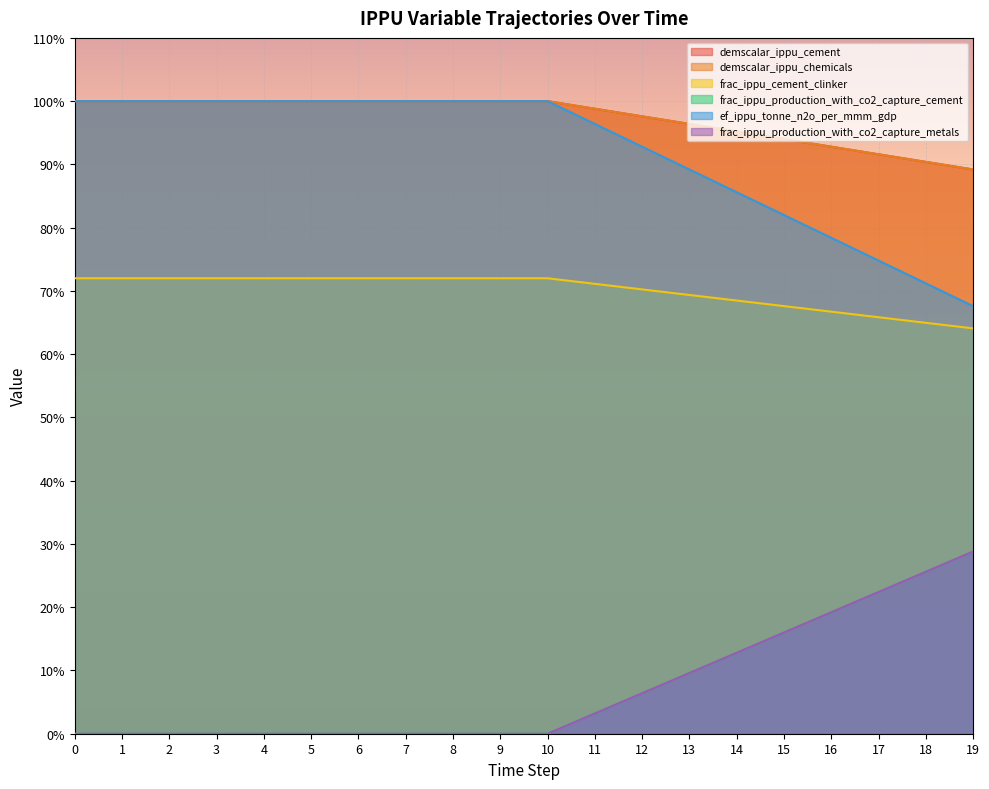

What is the difference between the highest and lowest values at 0?

1.0